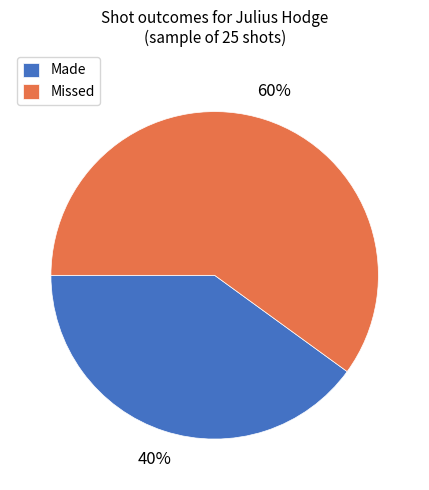

Between Made and Missed, which is larger?

Missed